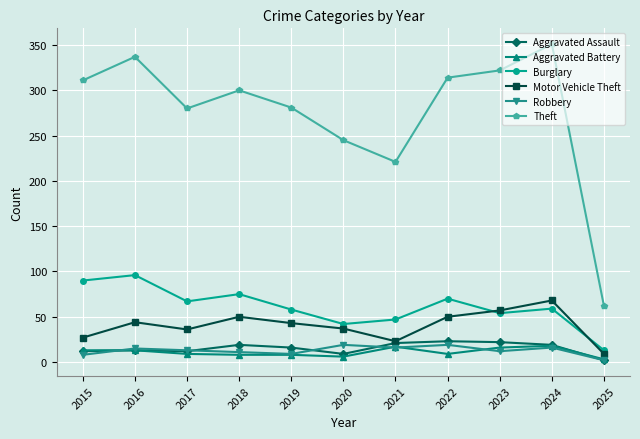

The value of Aggravated Assault at 2018 is 19. True or false?

True